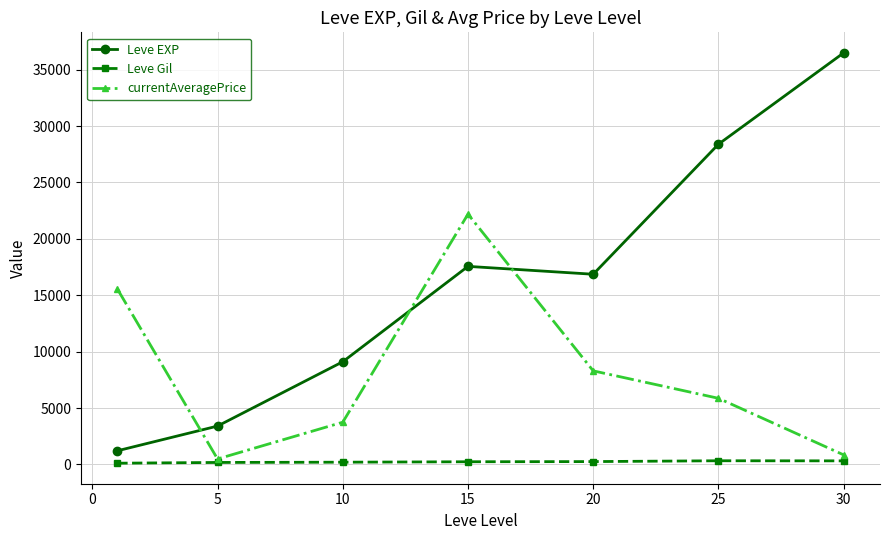

At how many categories does at least one series exceed 5099?

6